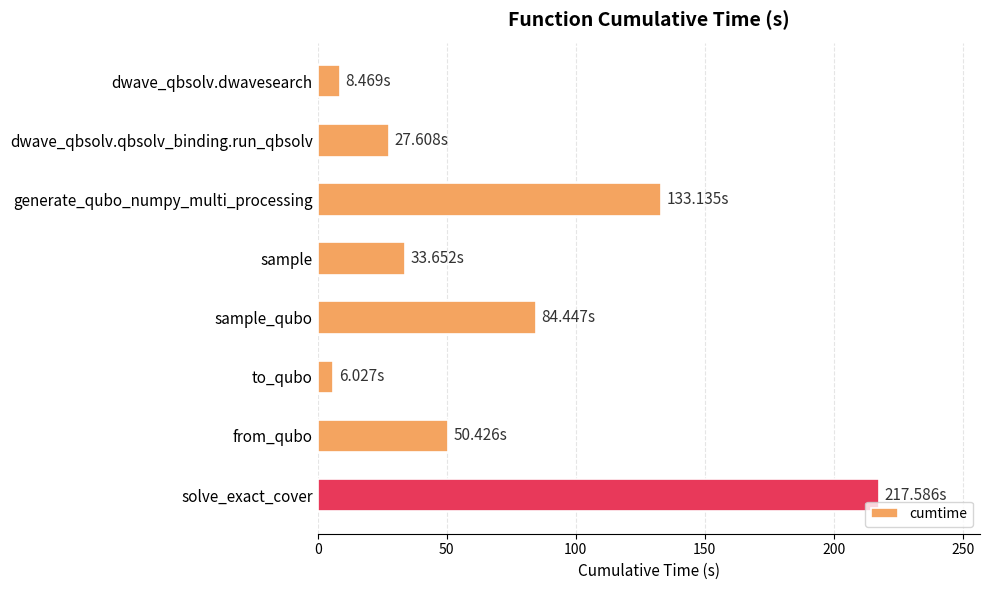

Which label corresponds to the largest value in the chart?

solve_exact_cover